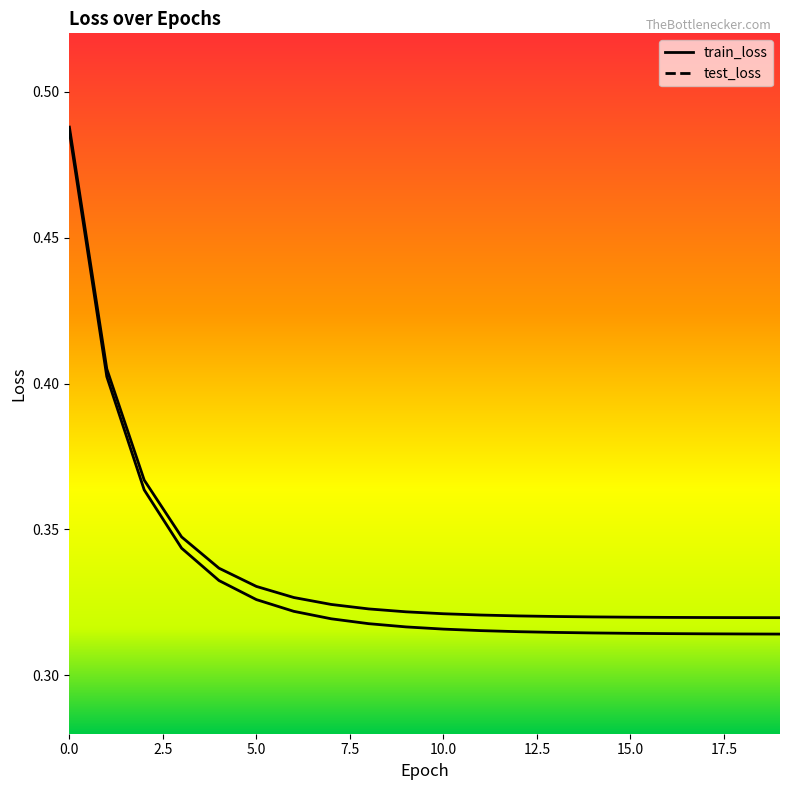

Is the value of test_loss at 16 greater than the value of train_loss at 17?

No